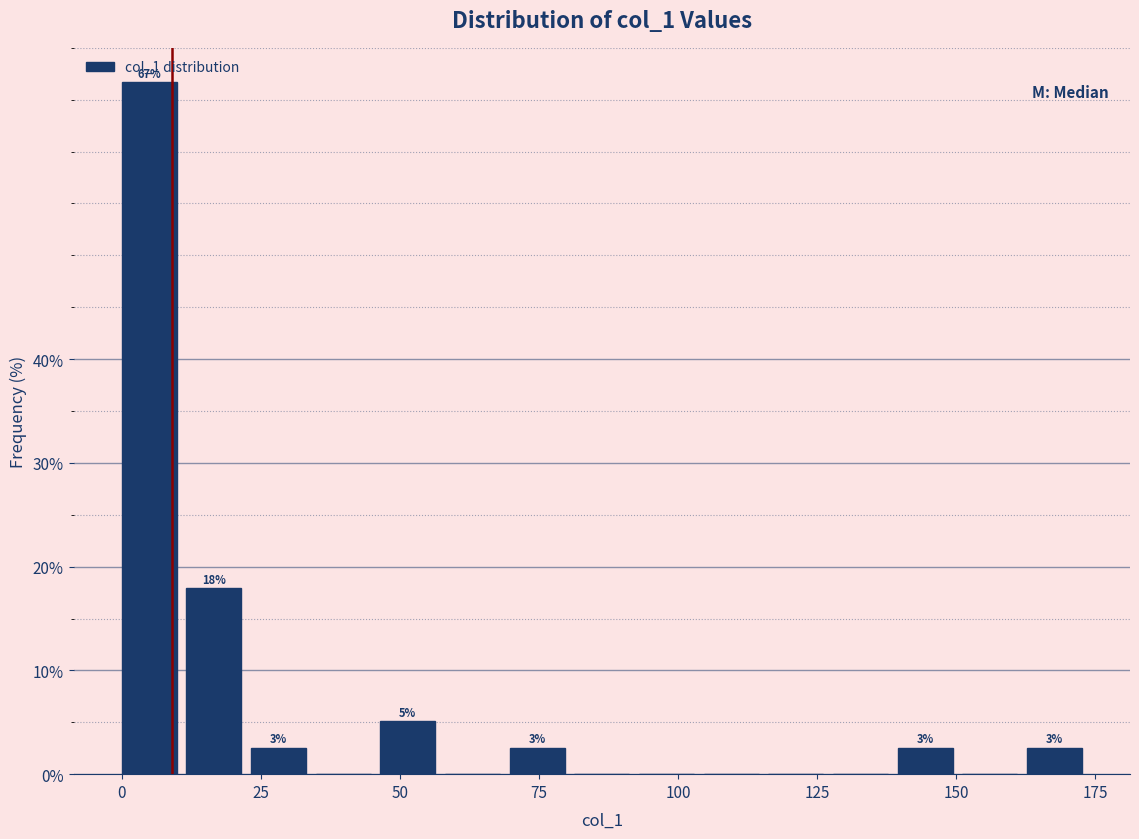

Around what value on the x-axis is the tallest bar? Give the approximate position of its centre, as read against the axis.

5